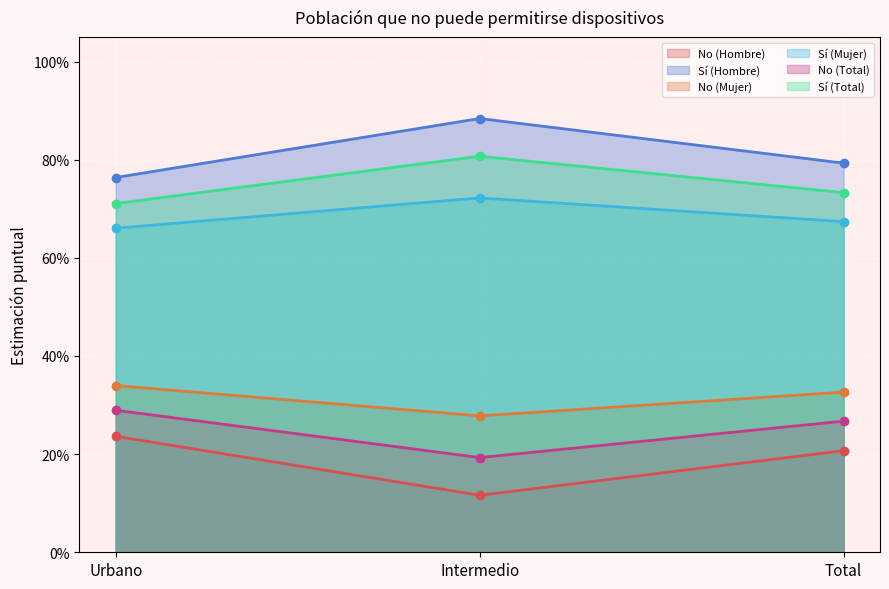

Which has a higher value, Total or Urbano?

Total